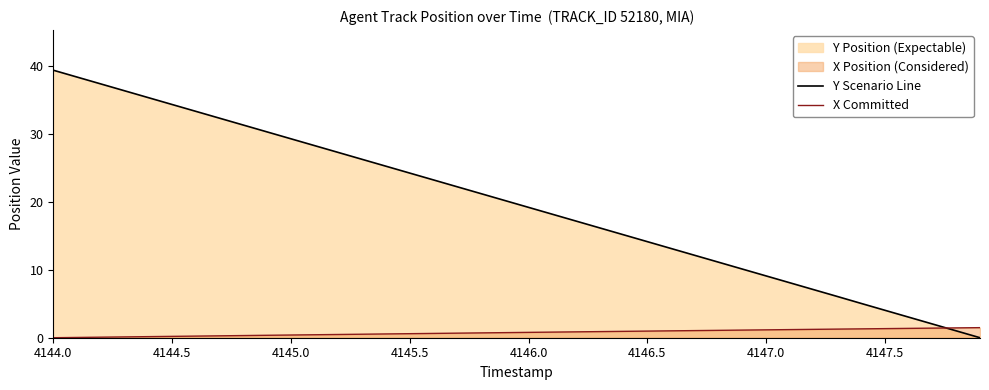

Rank the series by their maximum value, from lowest to highest.

X Committed, Y Scenario Line